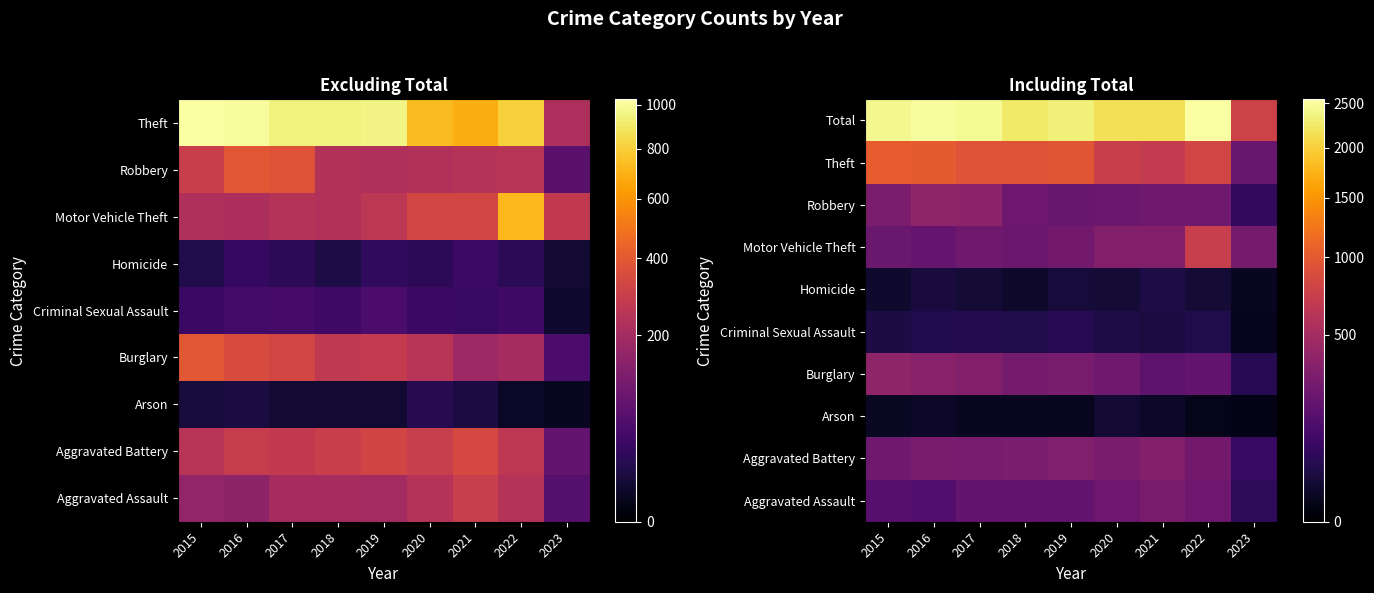

True or false: Theft has a value of 389 at 2019.

False